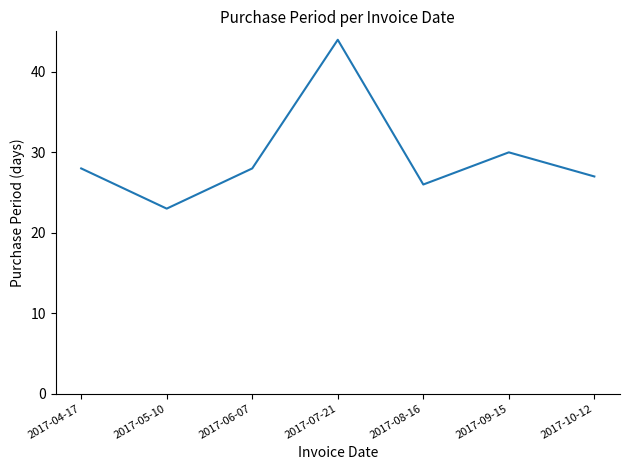

Is it true that the value at 2017-04-17 is 38?

False